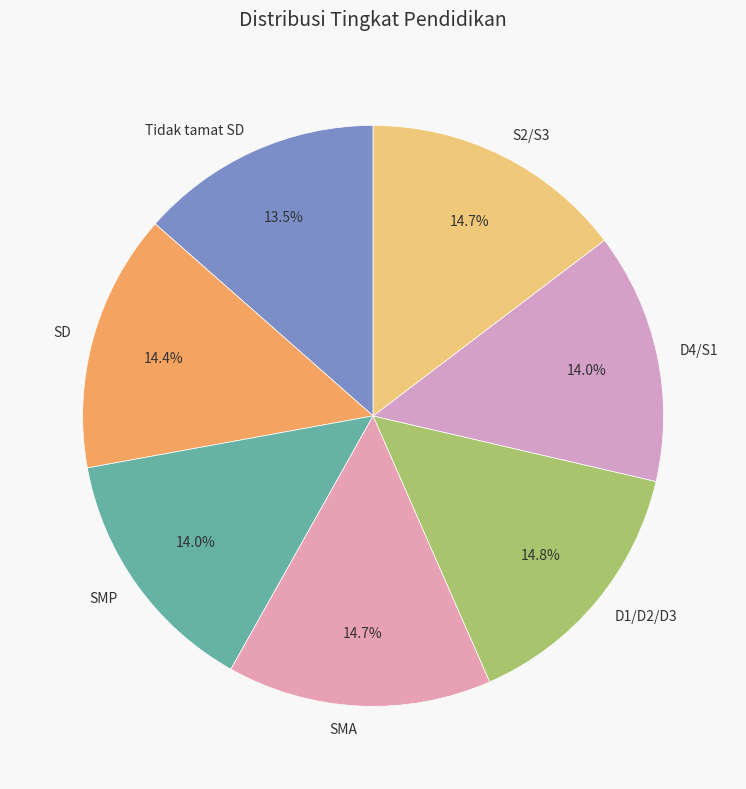

Combined, do SMP and S2/S3 account for over 50%?

No